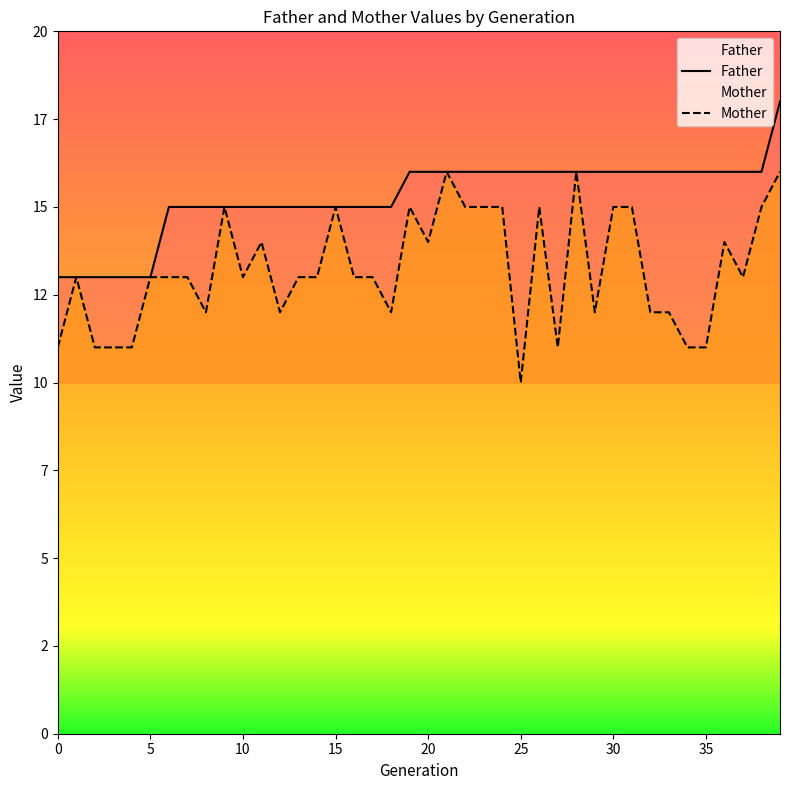

How many Mother values are between 12 and 15?

29